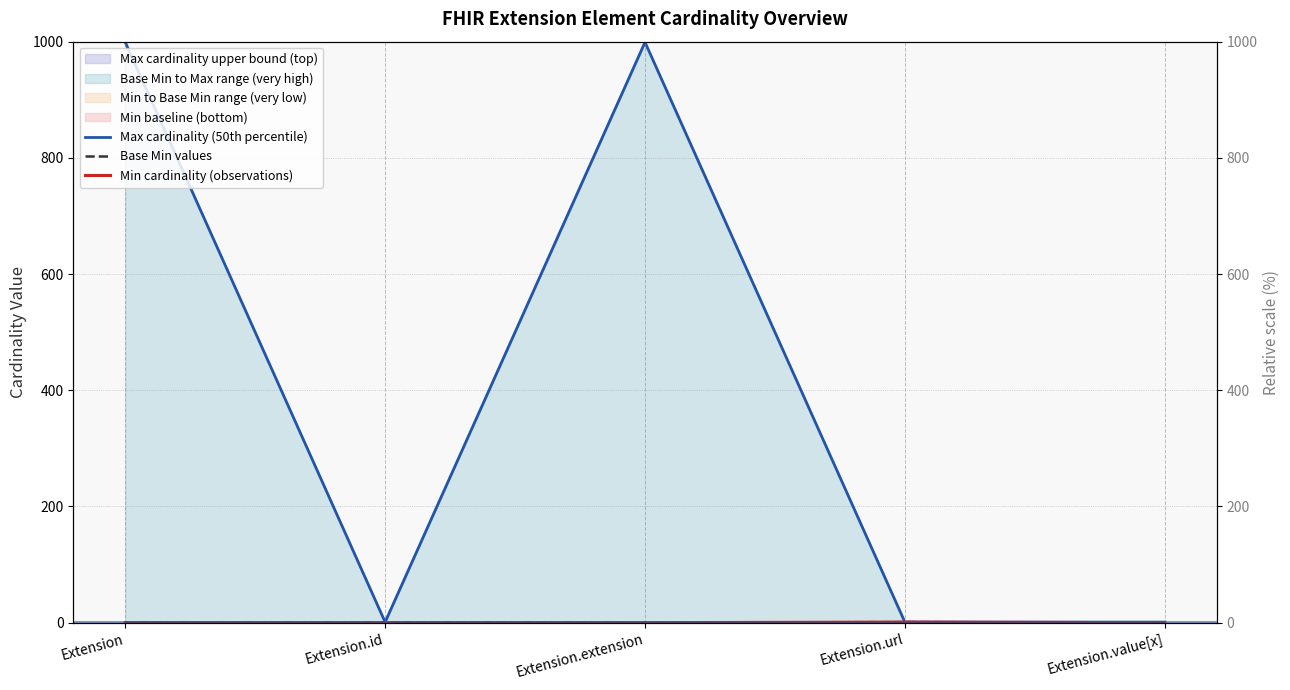

How many lines are shown in the chart?

3